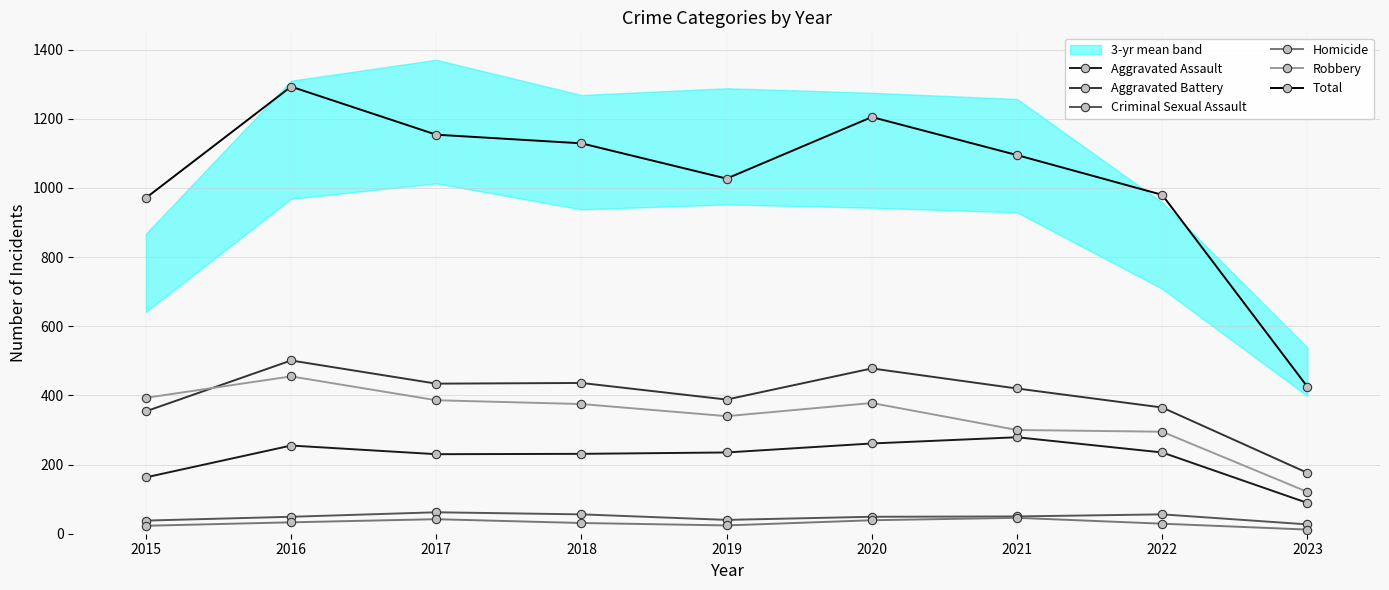

After their last crossing, which series has the higher values: Aggravated Battery or Robbery?

Aggravated Battery